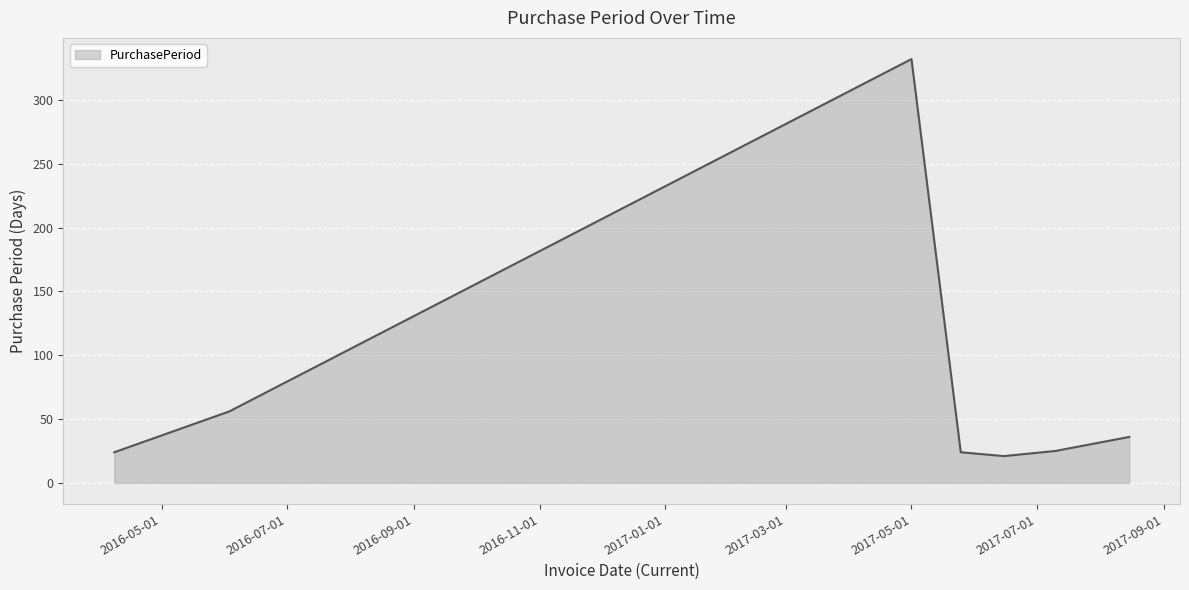

Count the number of data series in this chart.

1